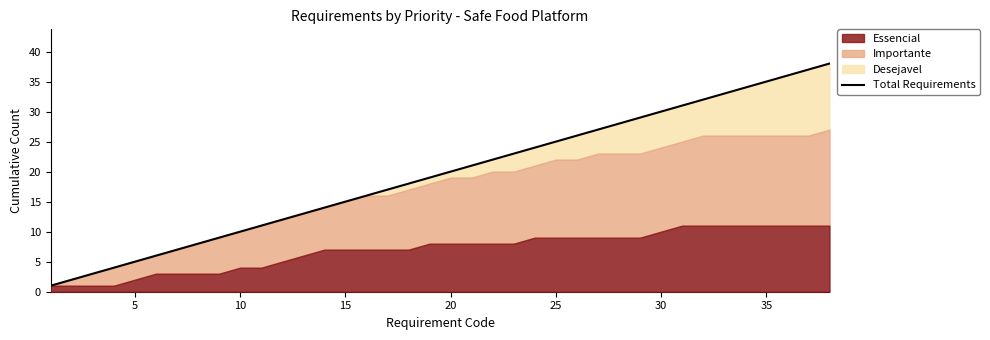

True or false: the data shows 34 at 23.

False